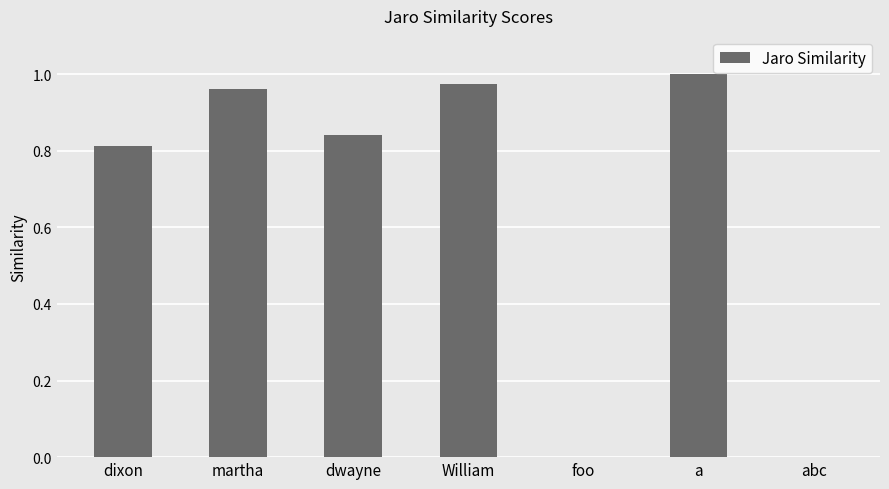

What is the change in value from dixon to William?

+0.2